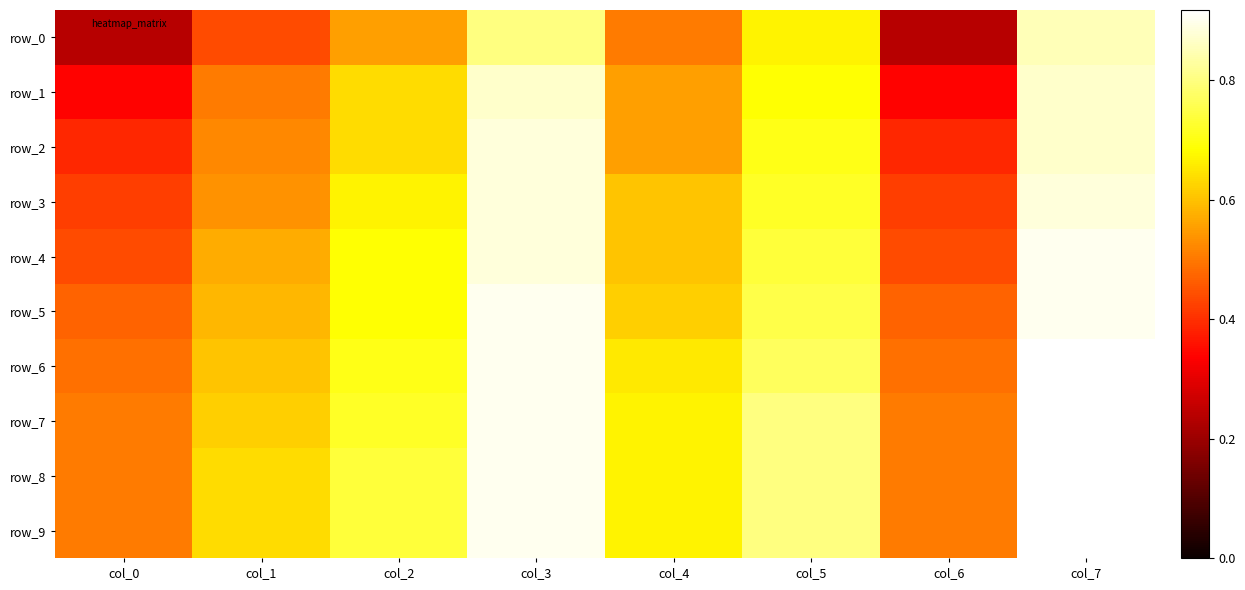

Where is row_3 nearest to the value 0?

col_0